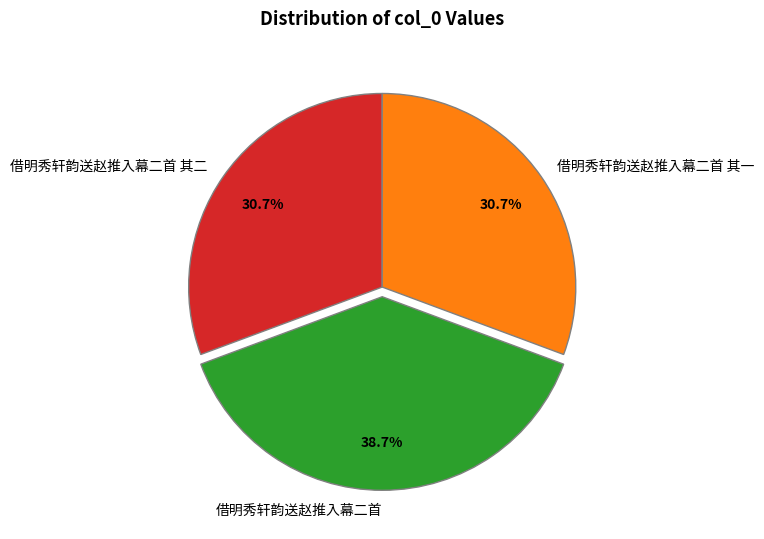

How many slices are in this pie chart?

3